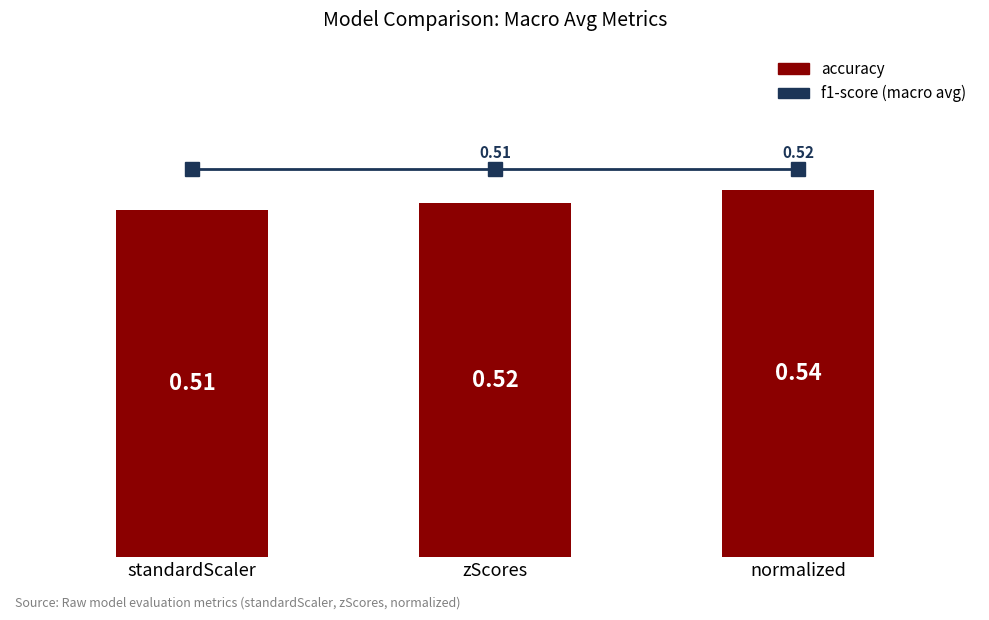

Between normalized and zScores, which is larger?

normalized